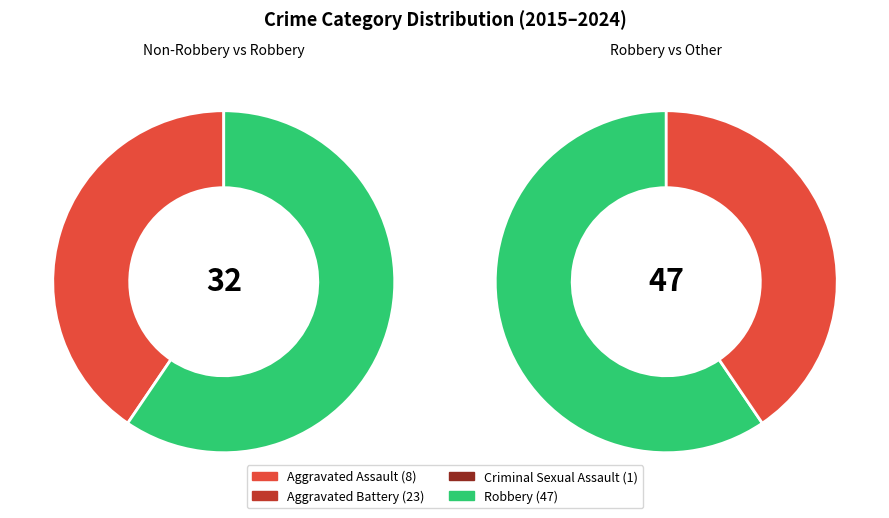

To the nearest percent, what is the average slice percentage?

25%